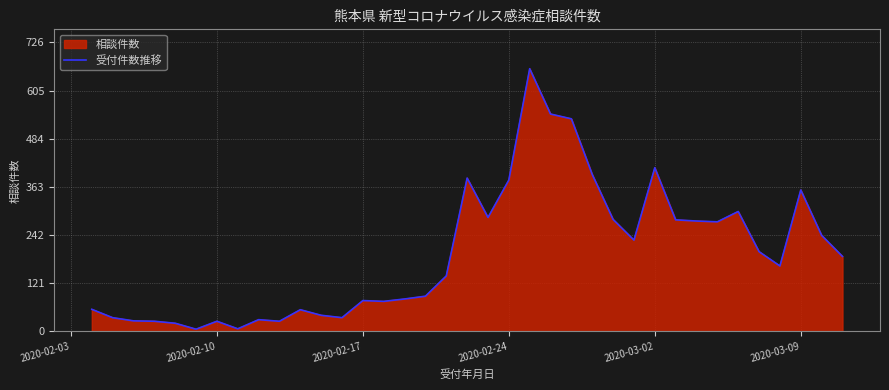

What is the difference between the maximum and second lowest values?

654